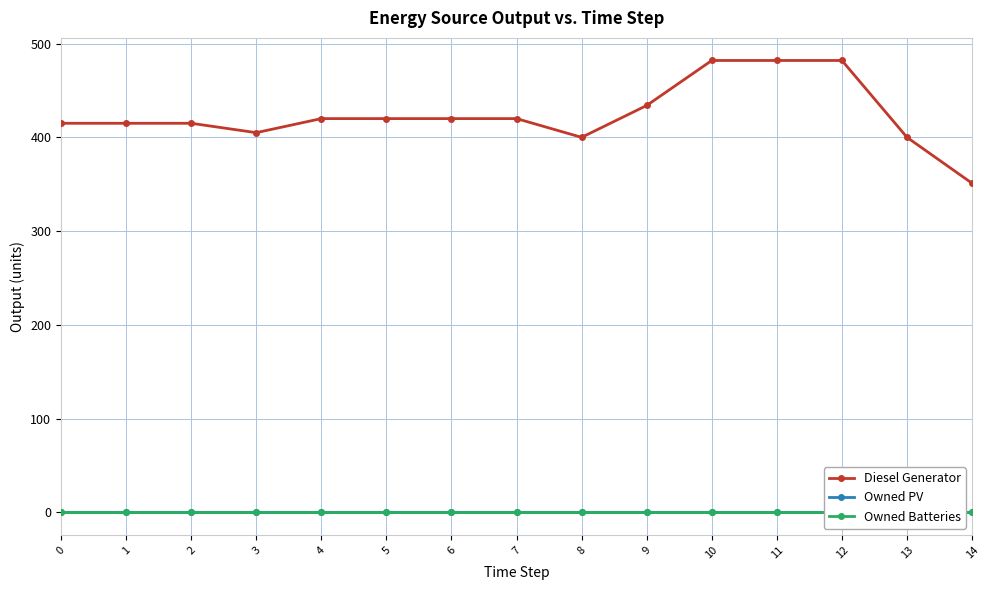

True or false: Diesel Generator and Owned PV intersect in this chart.

False